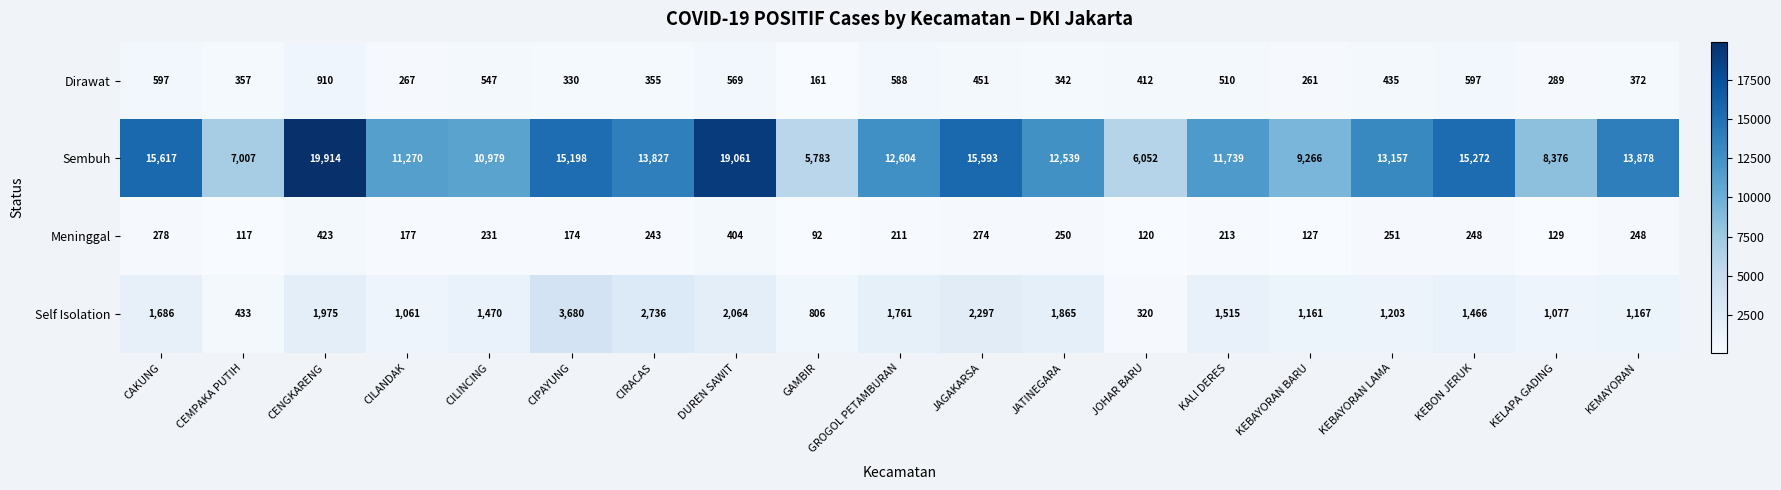

True or false: Dirawat has a value of 910 at CENGKARENG.

True